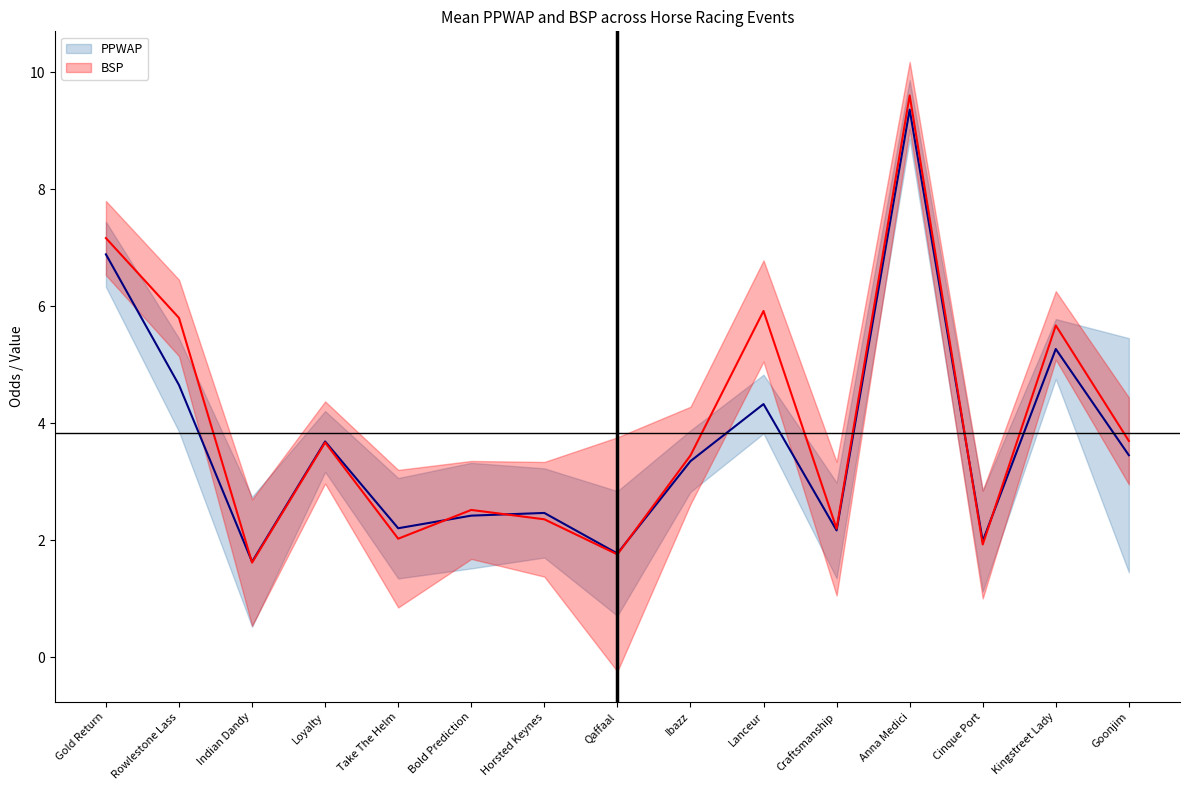

True or false: BSP and PPWAP cross at least once.

True